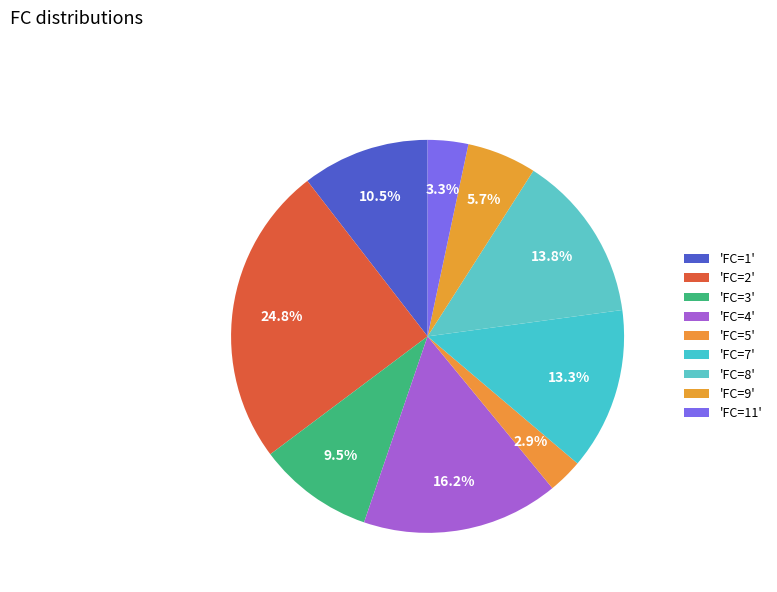

How many slices are in this pie chart?

9